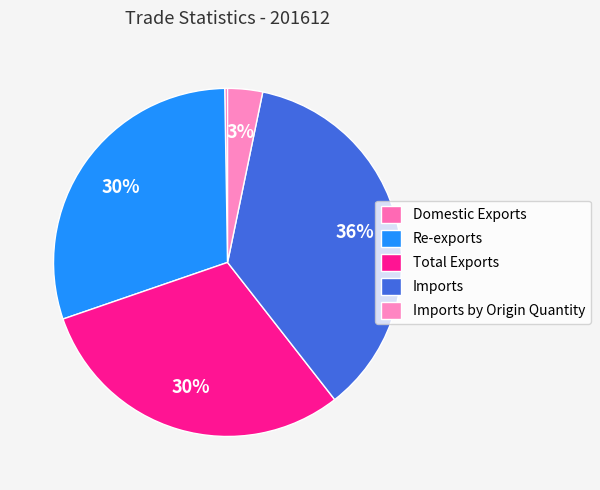

What percentage is the Re-exports slice, to the nearest percent?

30%